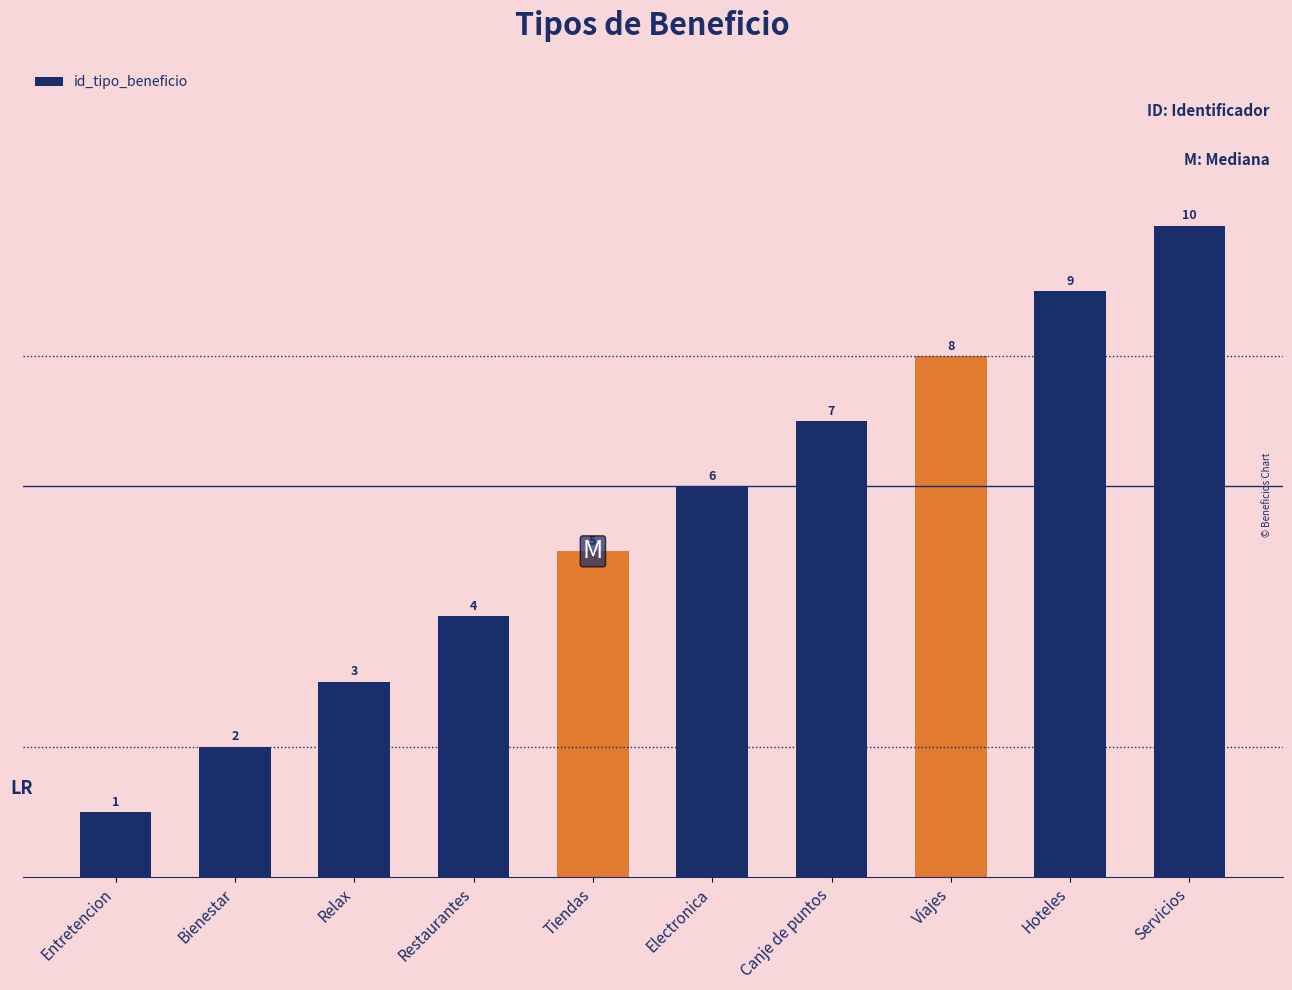

At which category does the chart reach its minimum across all series?

Entretencion